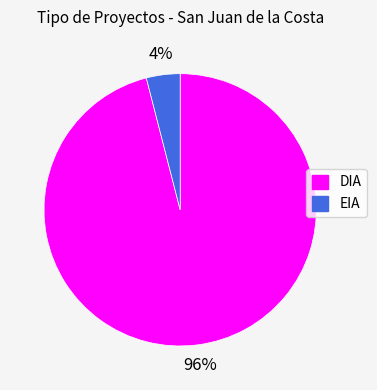

How many slices are in this pie chart?

2